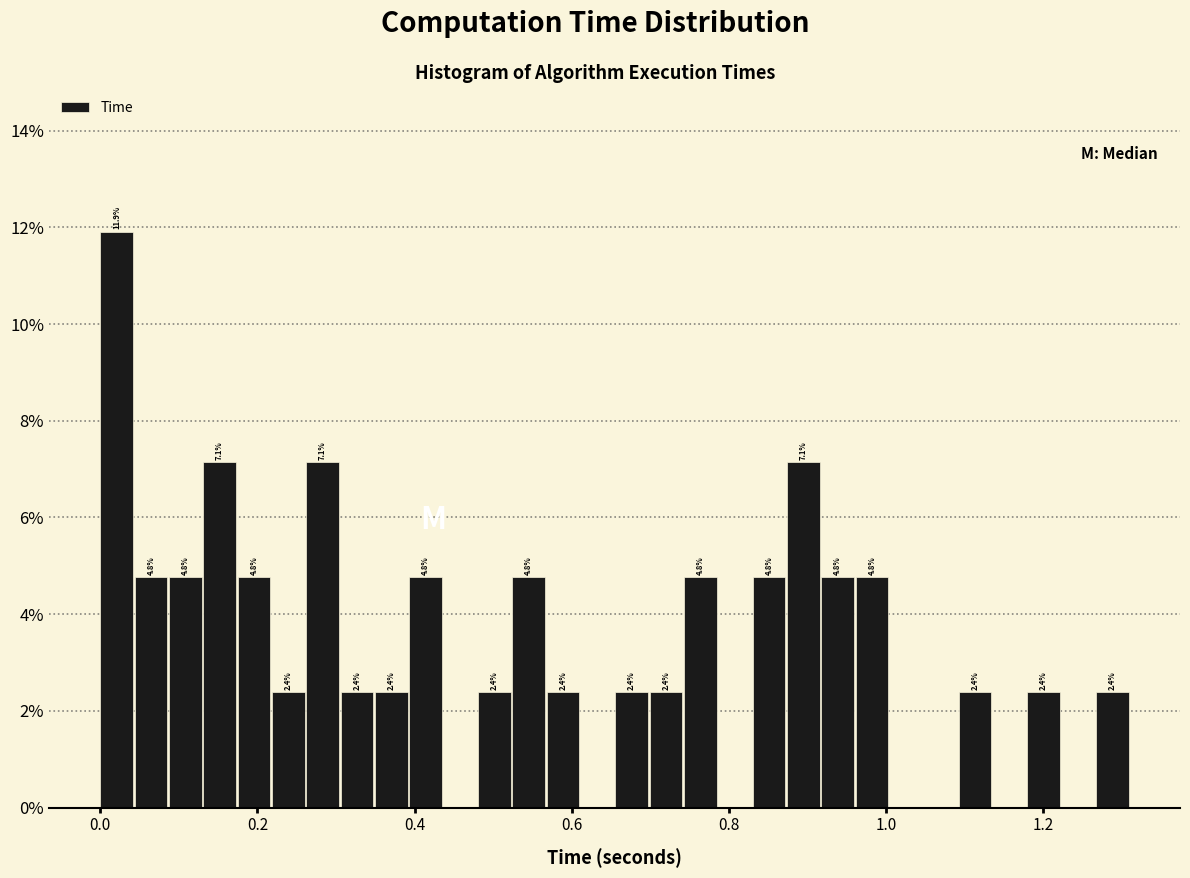

Read against the x-axis, roughly where is the centre of the tallest bar?

0.02